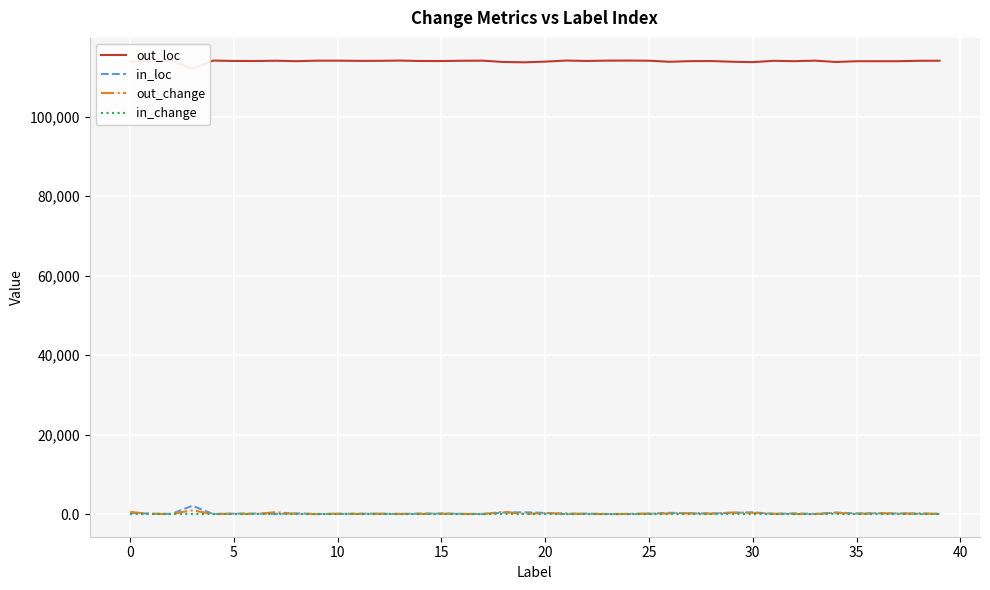

What is the difference between the highest and lowest values at 34?

113763